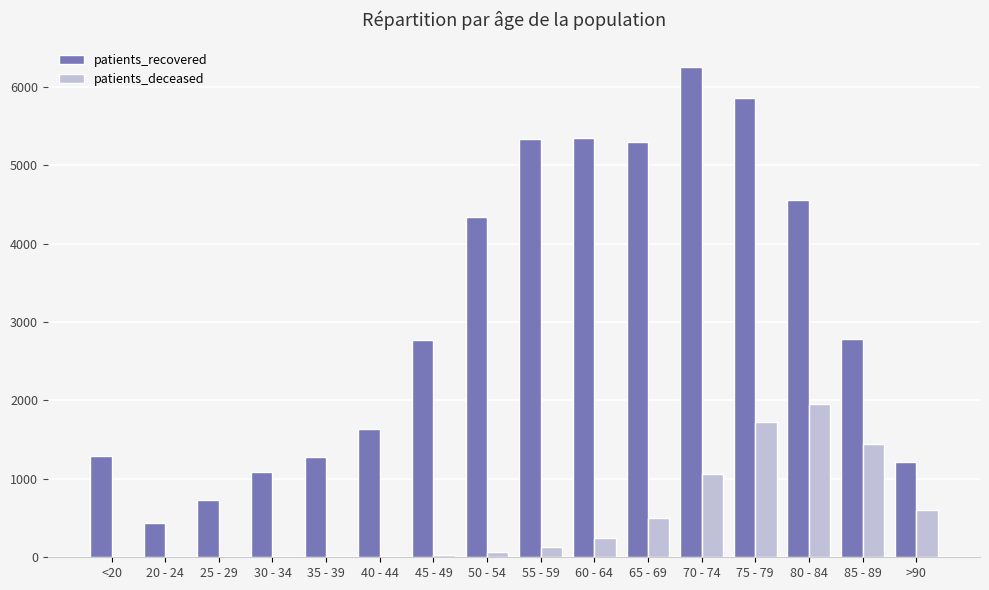

What is the sum of all patients_deceased values?

7800